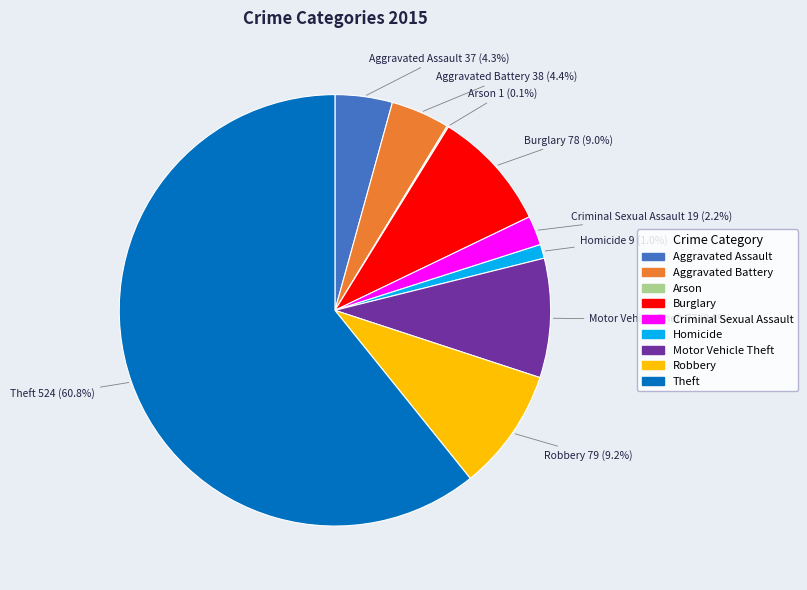

Does Theft represent more than half of the total?

Yes